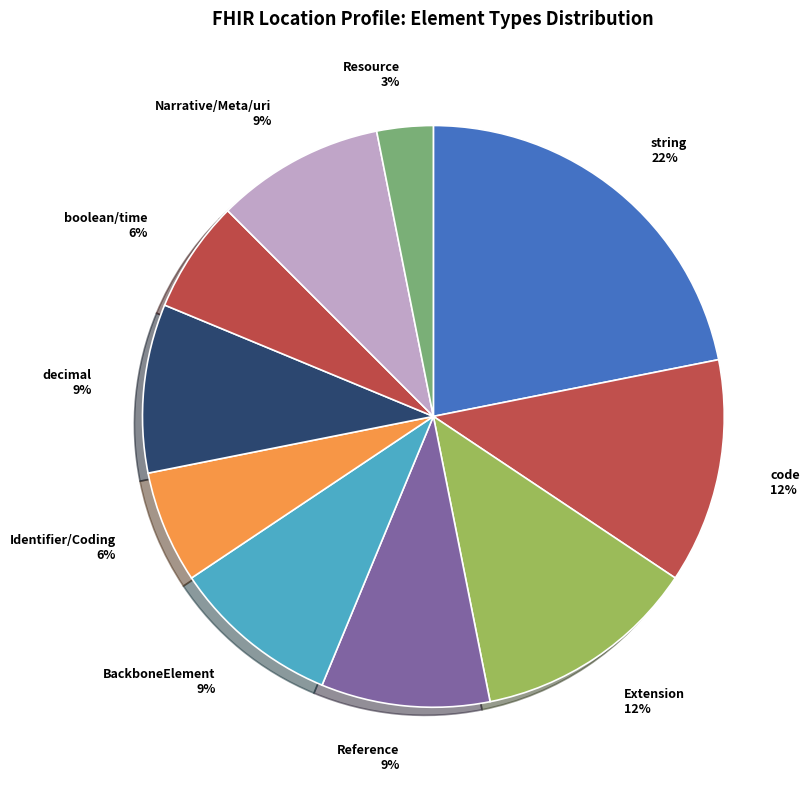

Is there a majority slice in this chart?

No